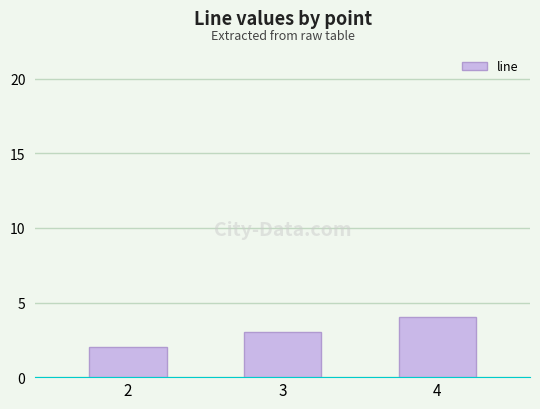

True or false: the data shows 7 at 4.

False